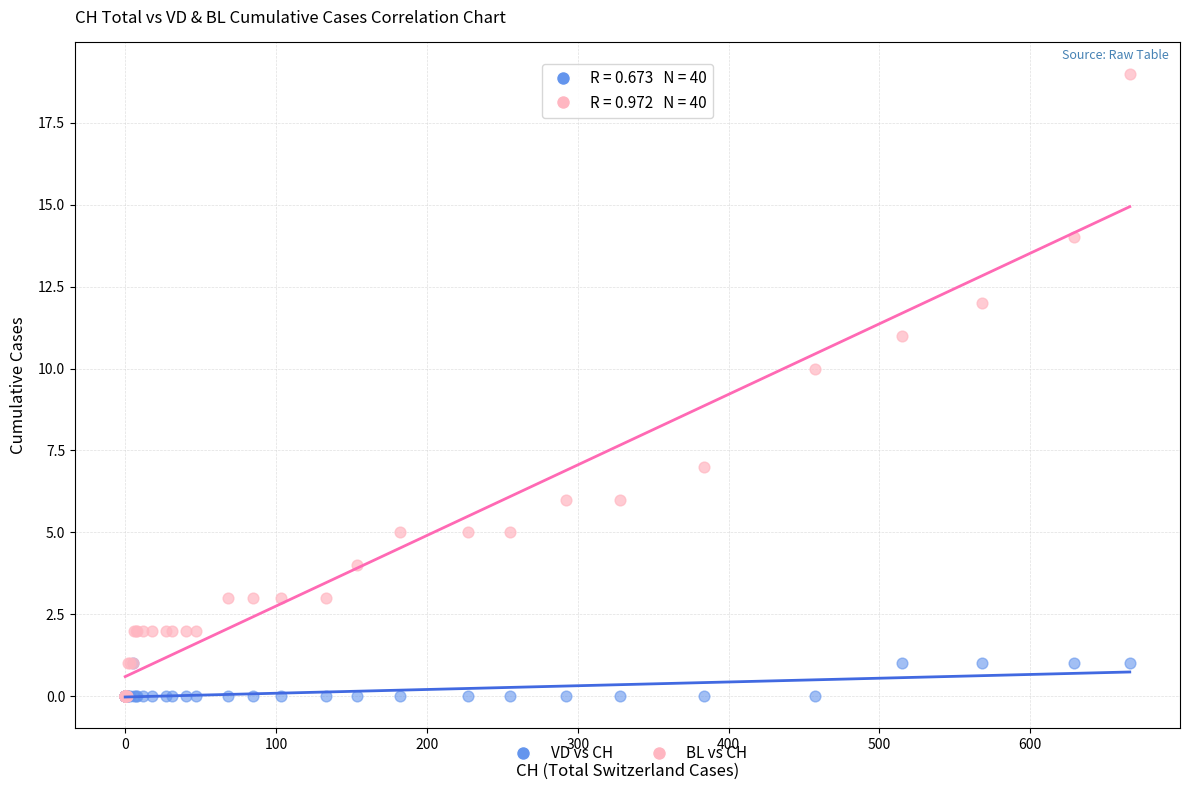

In the BL vs CH series, what Y value is closest to 9?

10